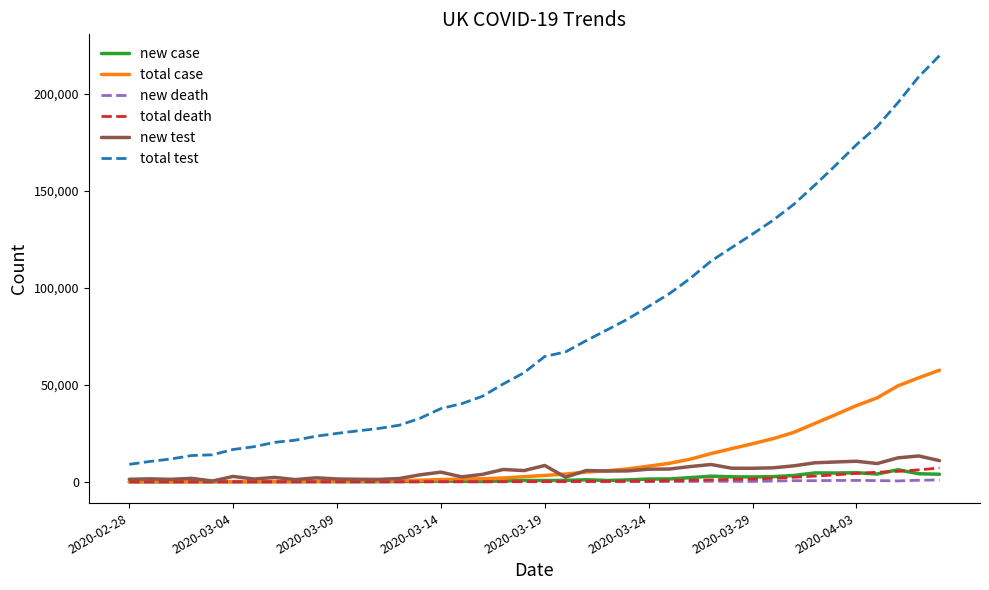

True or false: total death and total test cross at least once.

False